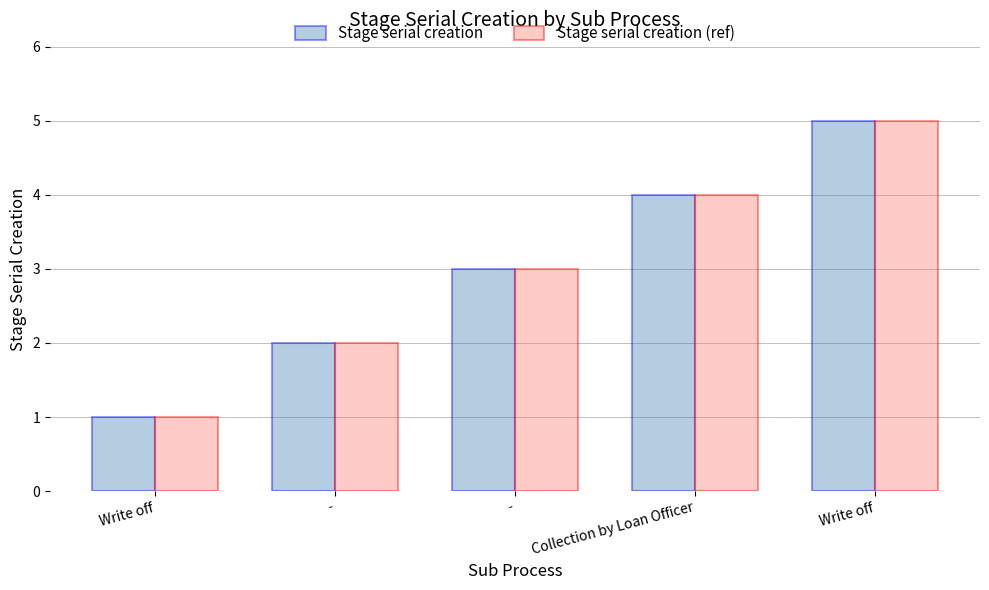

Reading left to right, list all the values displayed in this chart.

Stage serial creation: Write off=1	-=2	-=3	Collection by Loan Officer=4	Write off=5
Stage serial creation (ref): Write off=1	-=2	-=3	Collection by Loan Officer=4	Write off=5